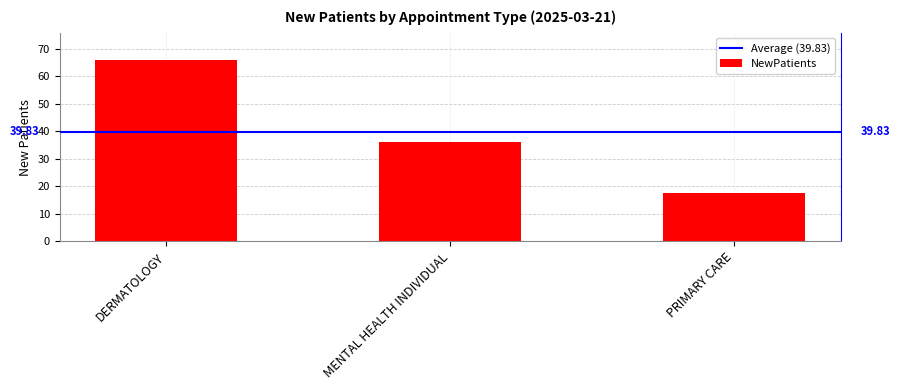

What is the approximate value at DERMATOLOGY?

66.0